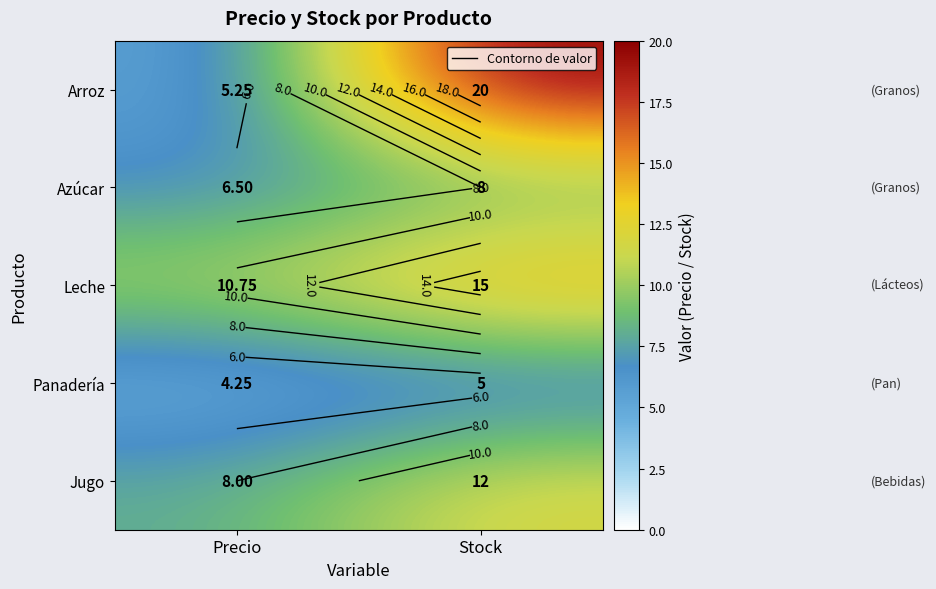

What is the difference between the Leche values at Stock and Precio?

4.2